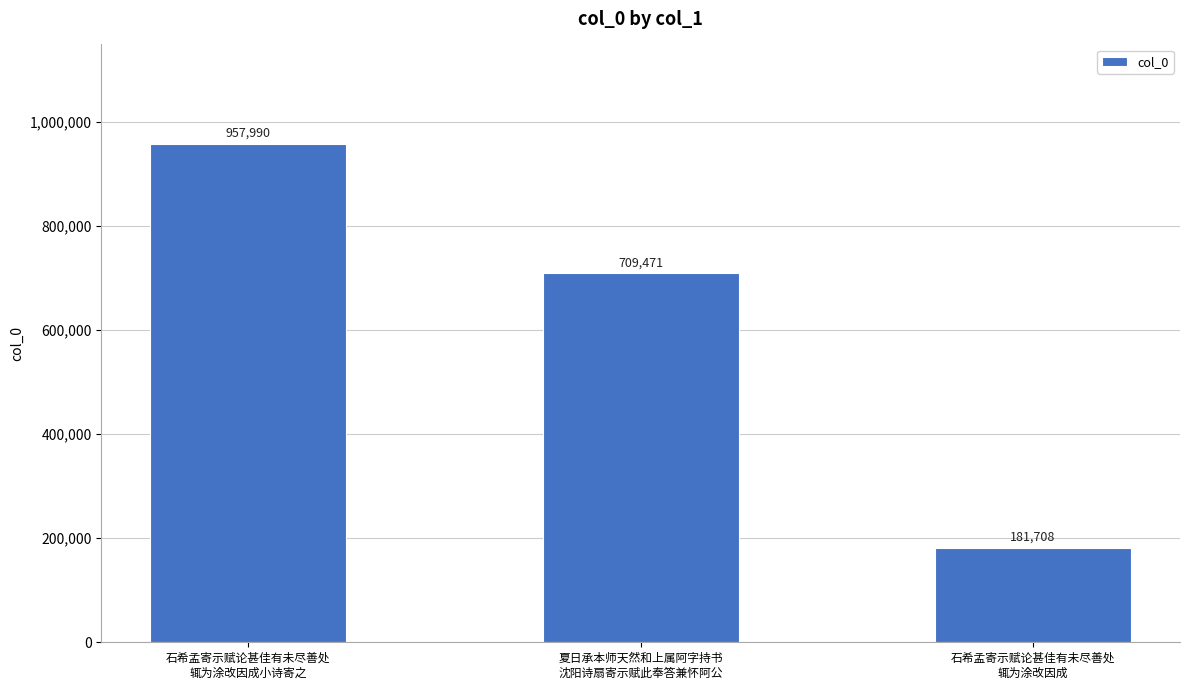

The chart shows a value of 77693 at 石希孟寄示赋论甚佳有未尽善处
辄为涂改因成. True or false?

False